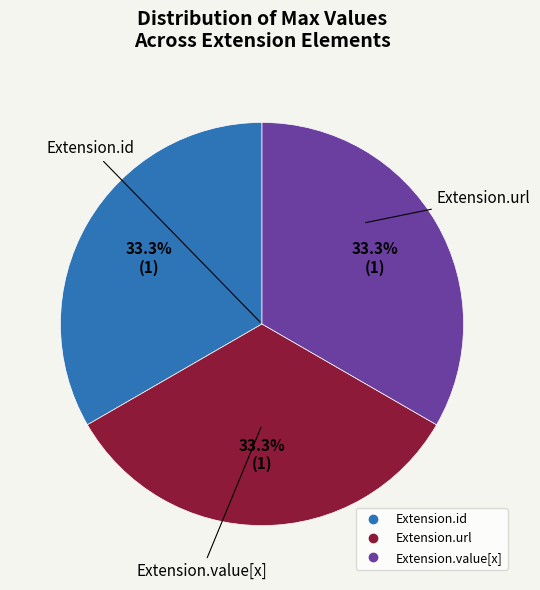

Is there any slice that represents more than half of the pie?

No